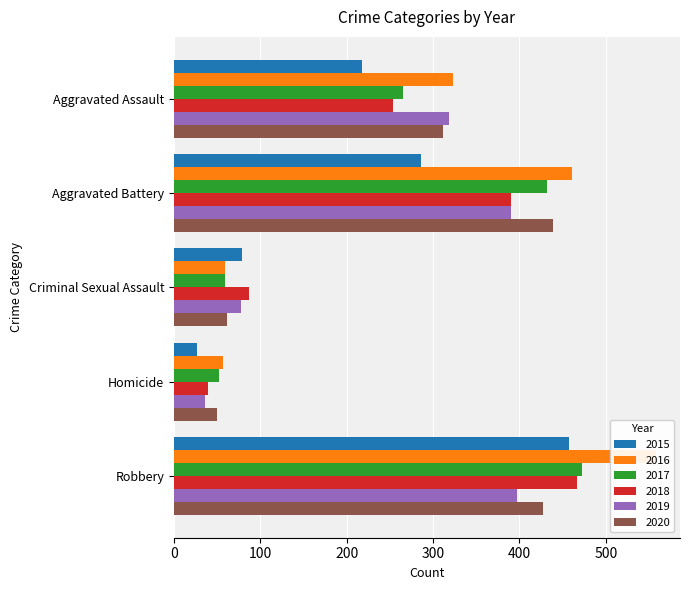

Reading left to right, what are all the values shown in this chart?

2015: Aggravated Assault=218	Aggravated Battery=286	Criminal Sexual Assault=79	Homicide=27	Robbery=457
2016: Aggravated Assault=323	Aggravated Battery=461	Criminal Sexual Assault=59	Homicide=57	Robbery=558
2017: Aggravated Assault=265	Aggravated Battery=432	Criminal Sexual Assault=59	Homicide=52	Robbery=473
2018: Aggravated Assault=254	Aggravated Battery=390	Criminal Sexual Assault=87	Homicide=40	Robbery=467
2019: Aggravated Assault=318	Aggravated Battery=390	Criminal Sexual Assault=78	Homicide=36	Robbery=397
2020: Aggravated Assault=311	Aggravated Battery=439	Criminal Sexual Assault=62	Homicide=50	Robbery=427